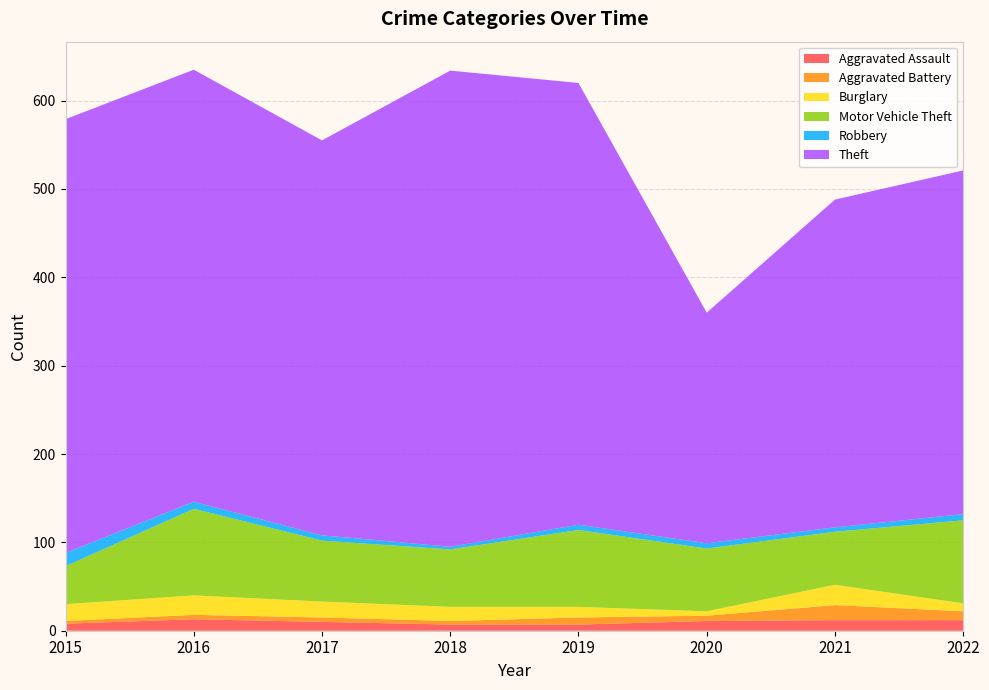

Reading left to right, transcribe all the data shown in this chart.

Aggravated Assault: 2015=8	2016=13	2017=10	2018=7	2019=7	2020=11	2021=12	2022=12
Aggravated Battery: 2015=3	2016=5	2017=5	2018=4	2019=8	2020=6	2021=17	2022=10
Burglary: 2015=19	2016=22	2017=18	2018=16	2019=12	2020=5	2021=23	2022=9
Motor Vehicle Theft: 2015=43	2016=98	2017=69	2018=65	2019=87	2020=71	2021=60	2022=94
Robbery: 2015=15	2016=8	2017=6	2018=3	2019=6	2020=6	2021=5	2022=7
Theft: 2015=491	2016=489	2017=447	2018=539	2019=500	2020=261	2021=371	2022=389